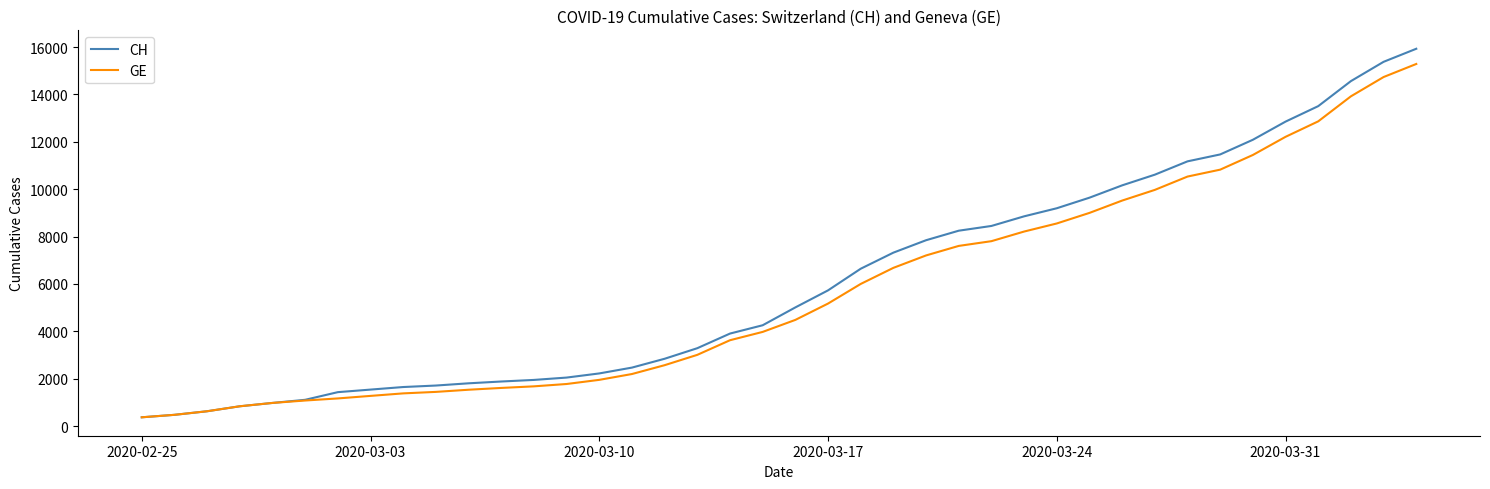

Which series has the largest range (max minus min)?

CH